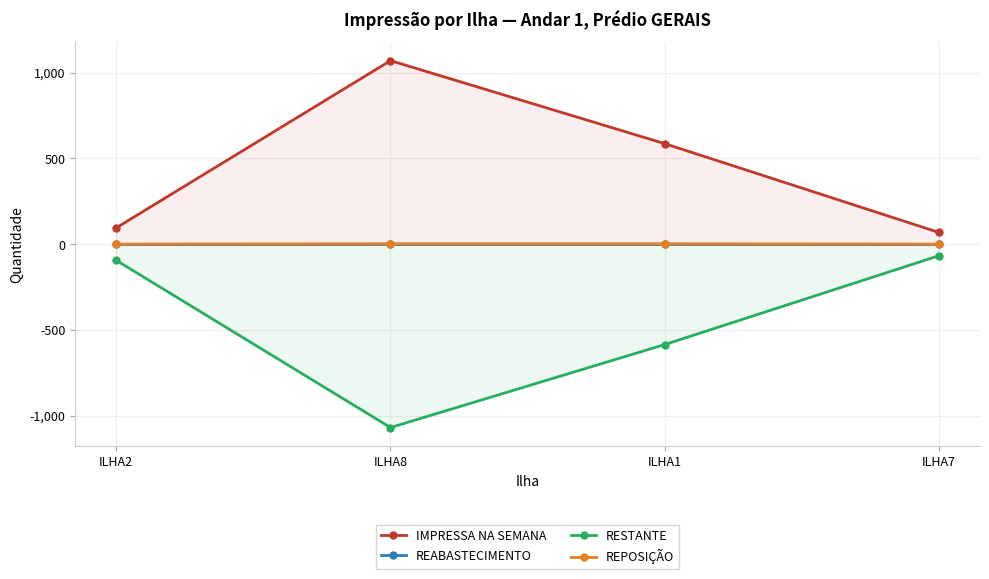

The value of IMPRESSA NA SEMANA at ILHA1 is 586. True or false?

True